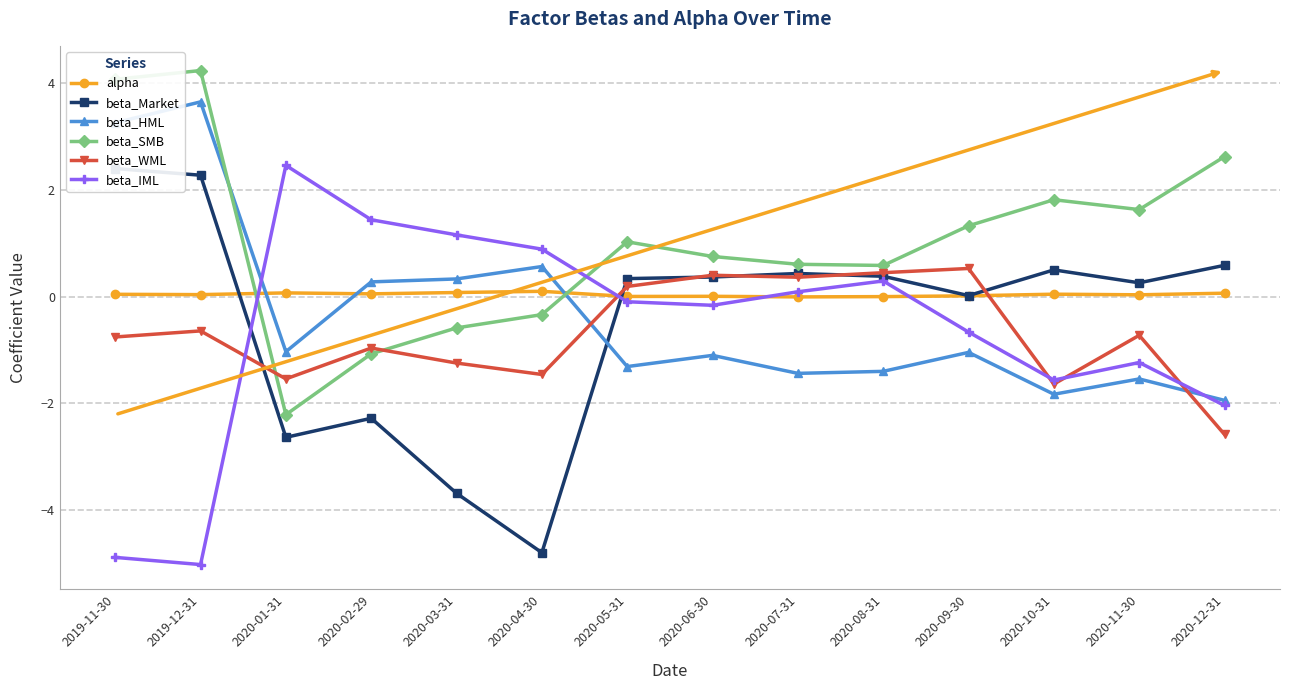

Reading left to right, transcribe all the data shown in this chart.

alpha: 0.0	0.0	0.1	0.0	0.1	0.1	0.0	0.0	-0.0	-0.0	0.0	0.0	0.0	0.1
beta_Market: 2.4	2.3	-2.6	-2.3	-3.7	-4.8	0.3	0.4	0.4	0.4	0.0	0.5	0.3	0.6
beta_HML: 3.3	3.6	-1.0	0.3	0.3	0.6	-1.3	-1.1	-1.4	-1.4	-1.0	-1.8	-1.5	-1.9
beta_SMB: 4.1	4.2	-2.2	-1.1	-0.6	-0.3	1.0	0.7	0.6	0.6	1.3	1.8	1.6	2.6
beta_WML: -0.8	-0.6	-1.5	-1.0	-1.2	-1.5	0.2	0.4	0.4	0.4	0.5	-1.6	-0.7	-2.6
beta_IML: -4.9	-5.0	2.5	1.4	1.2	0.9	-0.1	-0.2	0.1	0.3	-0.7	-1.6	-1.2	-2.0